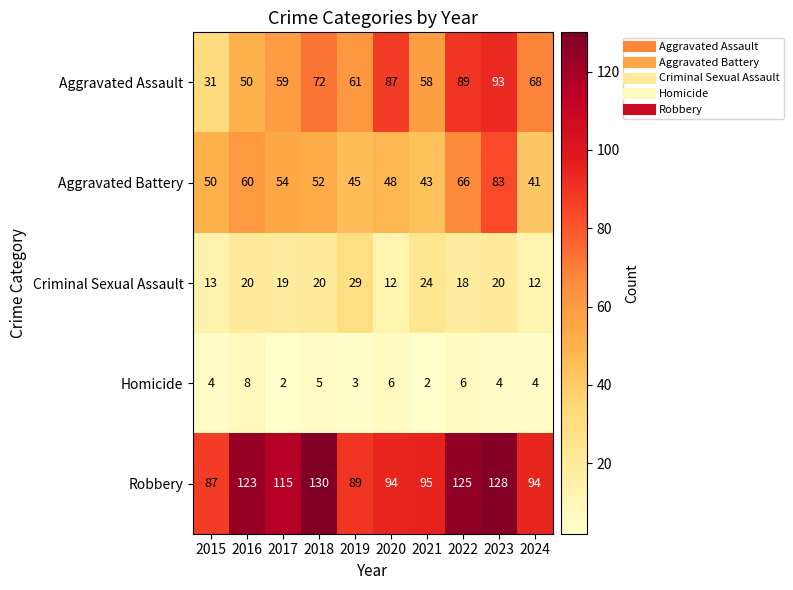

What is the spread (max minus min) of values at 2015?

83